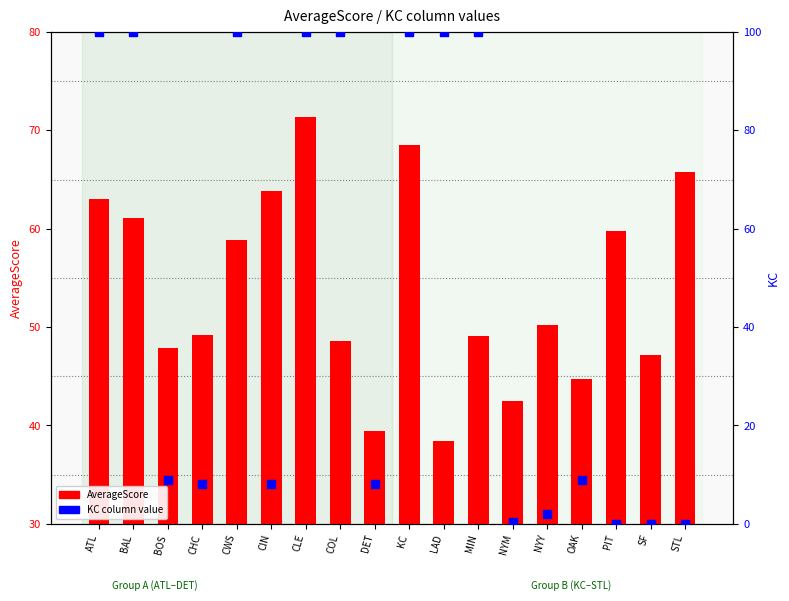

Which series contains the lowest Y value?

KC